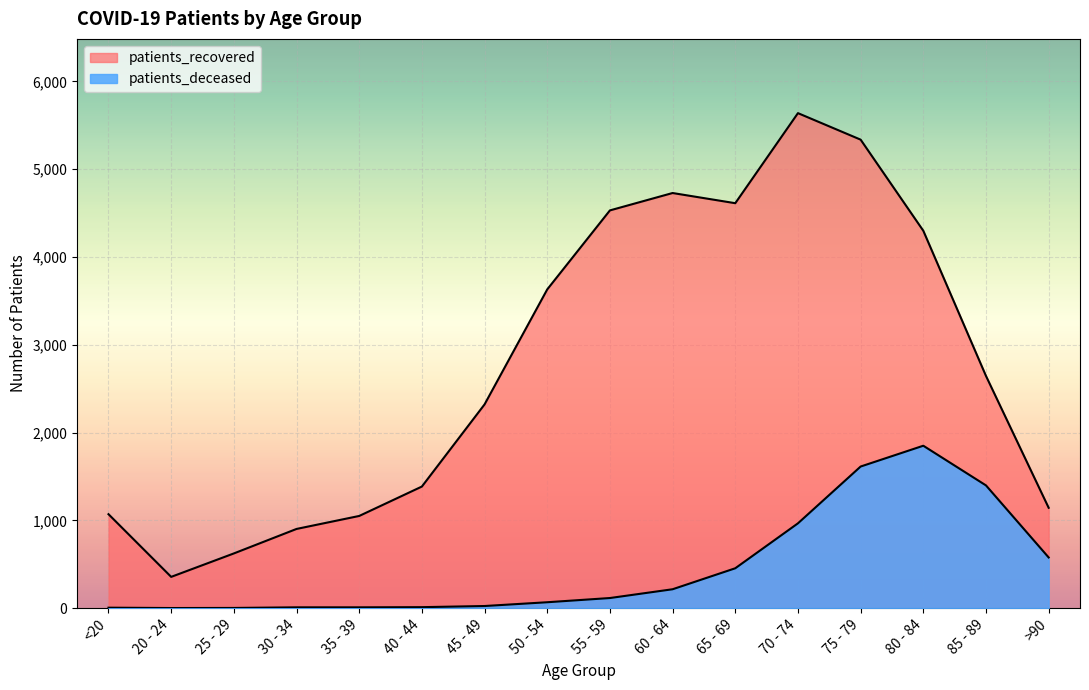

What position from the left is 40 - 44?

6